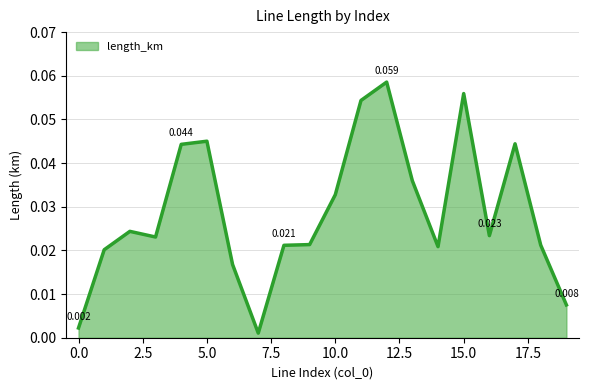

How many lines are shown in the chart?

1